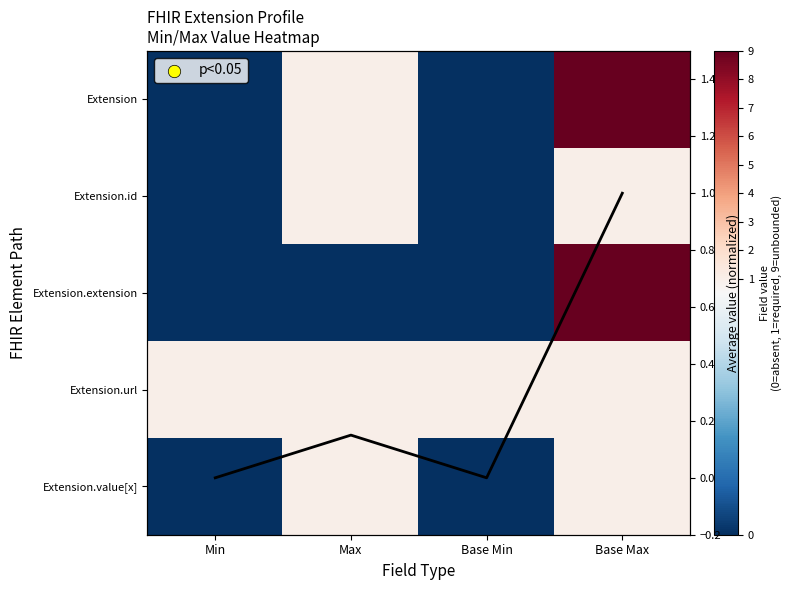

List the labels in order of Average value value, smallest first.

Min, Base Min, Max, Base Max